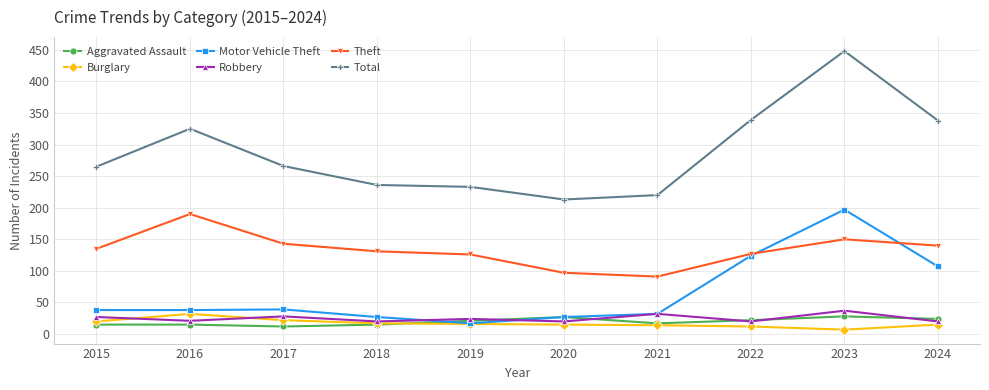

Is it true that Total equals 448 at 2023?

True